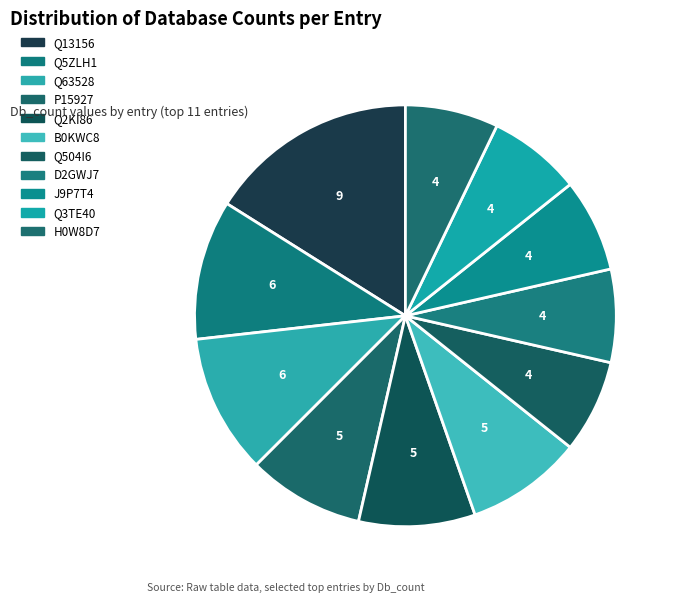

What is the change in value from Q13156 to J9P7T4?

-5